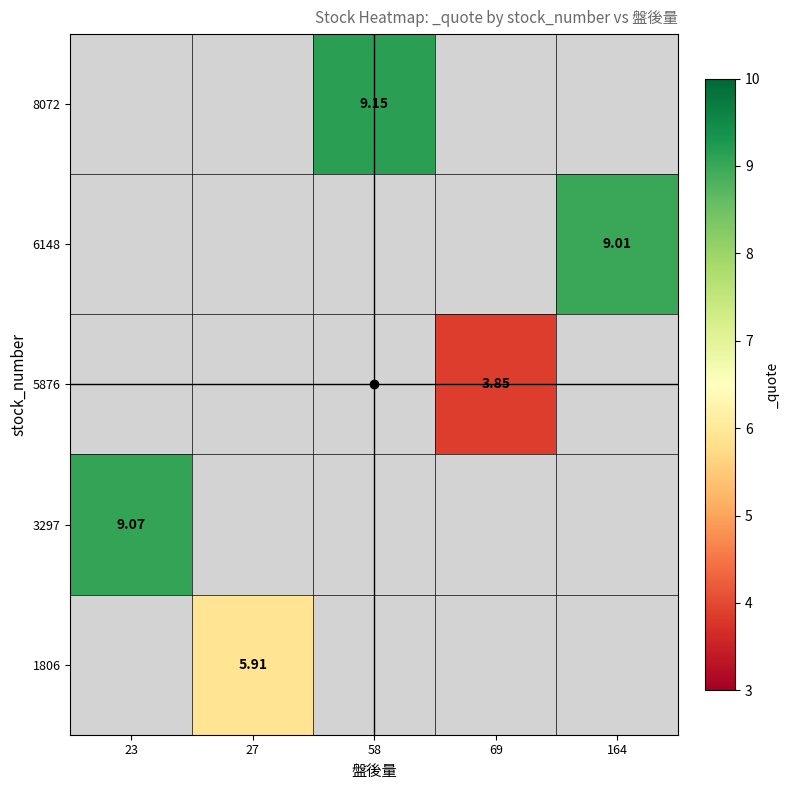

Count the number of data series in this chart.

5